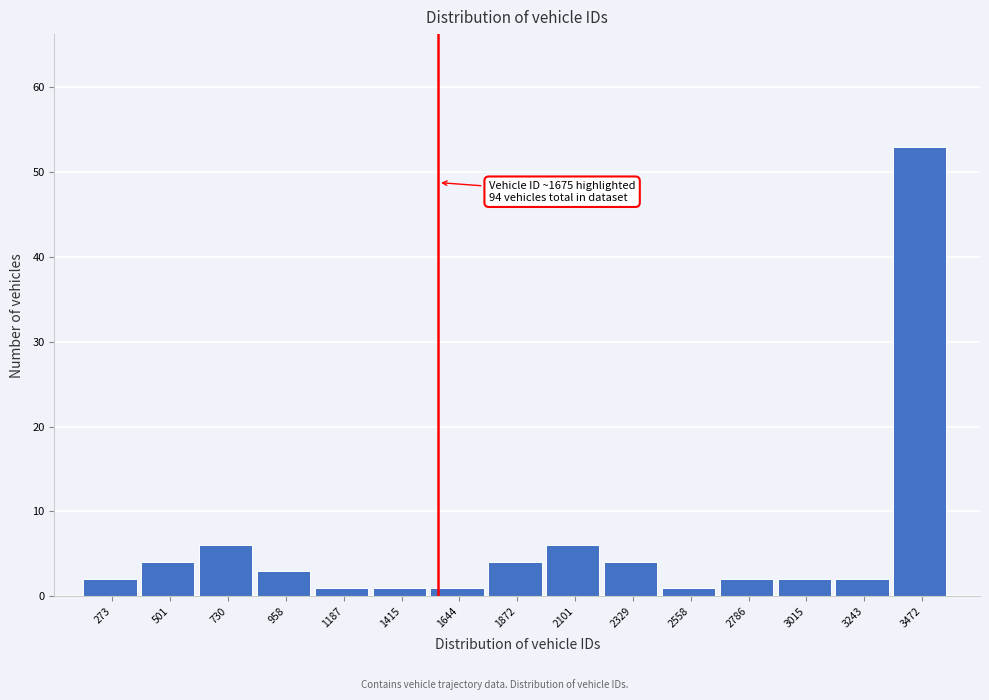

Reading left to right, extract all data points from this chart.

273=2	501=4	730=6	958=3	1187=1	1415=1	1644=1	1872=4	2101=6	2329=4	2558=1	2786=2	3015=2	3243=2	3472=53